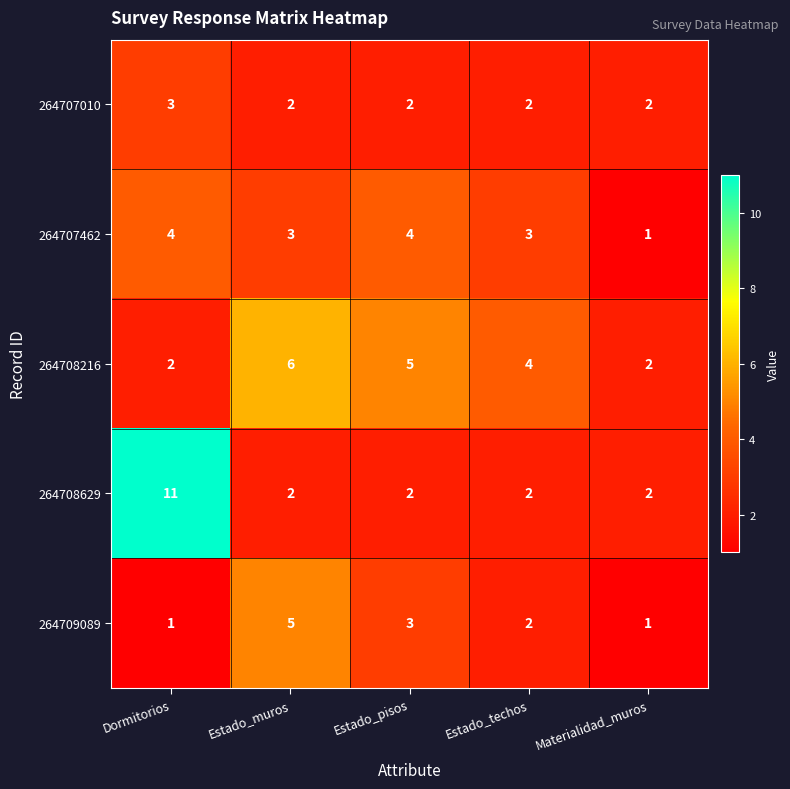

What is the sum of all 264707462 values?

15